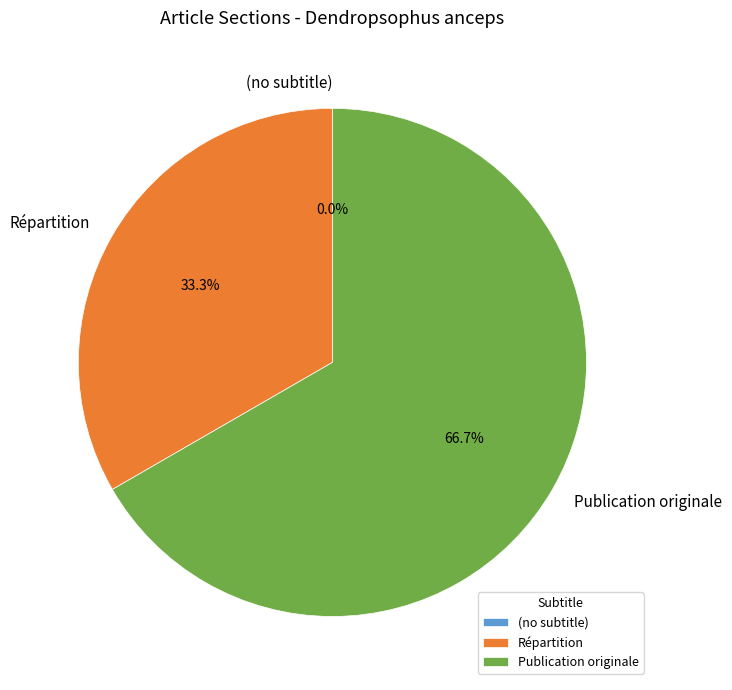

Do Répartition and Publication originale together represent more than half of the pie?

Yes